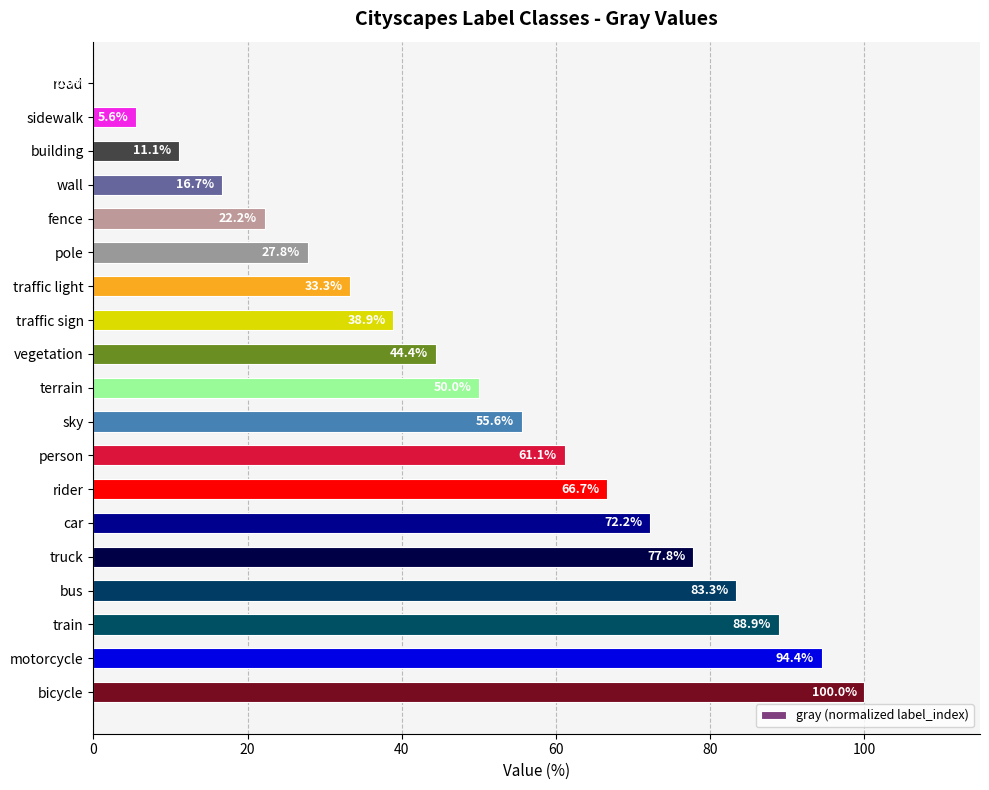

Reading top to bottom, extract all data points from this chart.

road=0.0	sidewalk=5.6	building=11.1	wall=16.7	fence=22.2	pole=27.8	traffic light=33.3	traffic sign=38.9	vegetation=44.4	terrain=50.0	sky=55.6	person=61.1	rider=66.7	car=72.2	truck=77.8	bus=83.3	train=88.9	motorcycle=94.4	bicycle=100.0